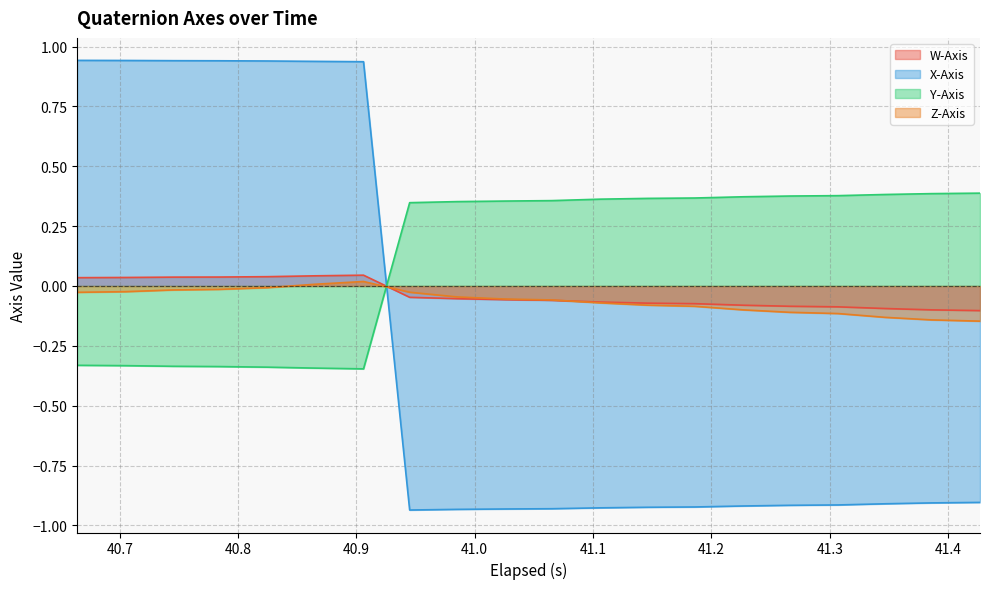

How many data points does each series have?

20